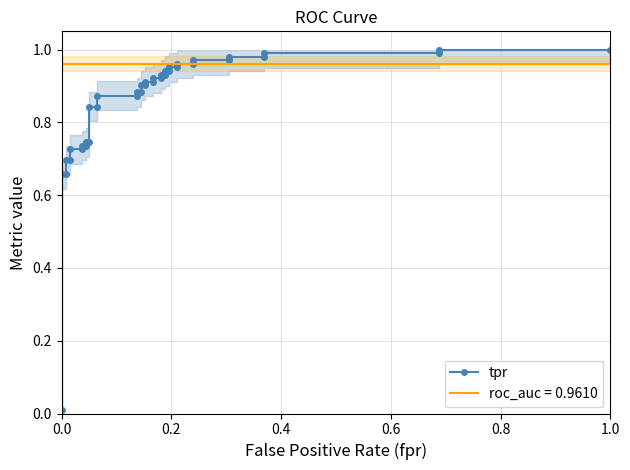

Is this an area chart (filled region under the line)?

No